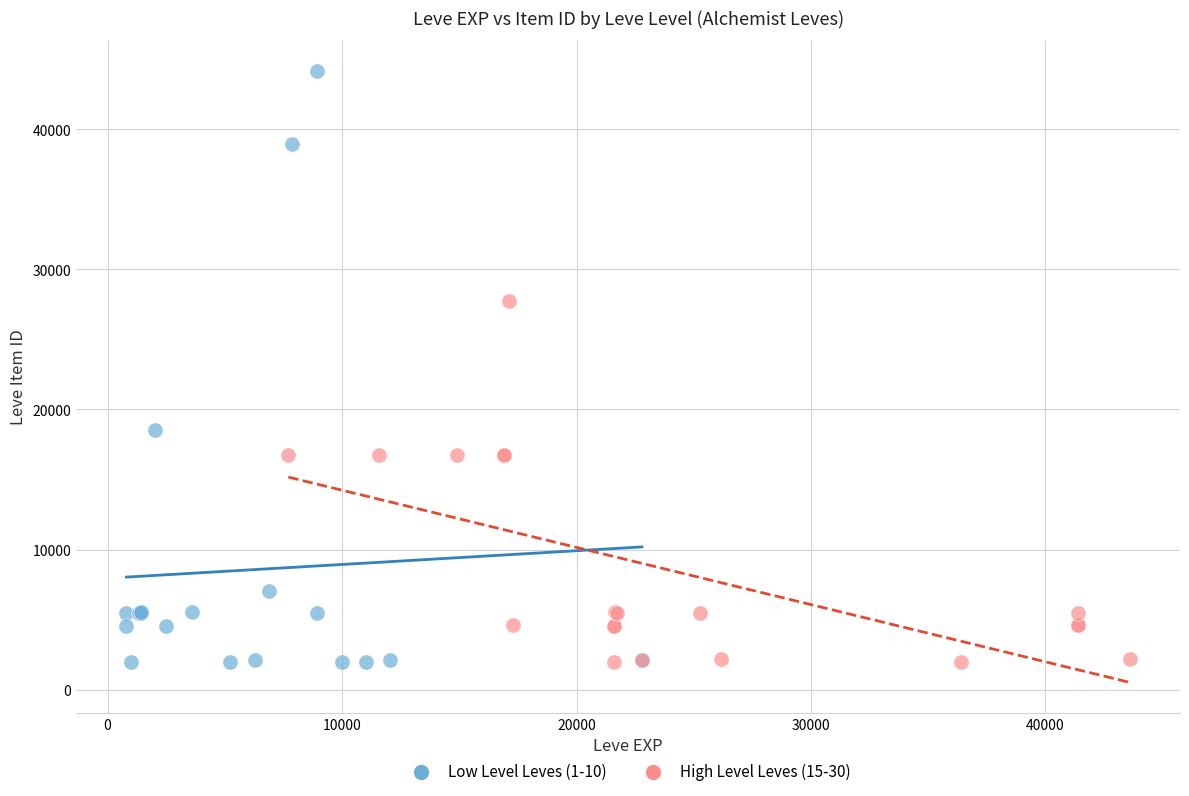

Which series contains the highest Y value?

Low Level Leves (1-10)